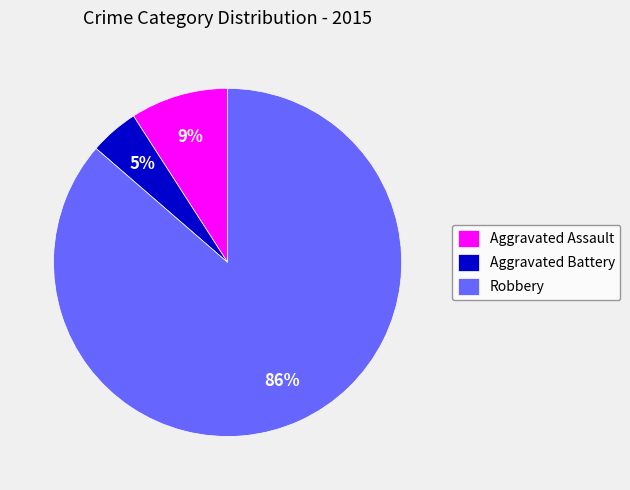

How many segments does this pie chart have?

3